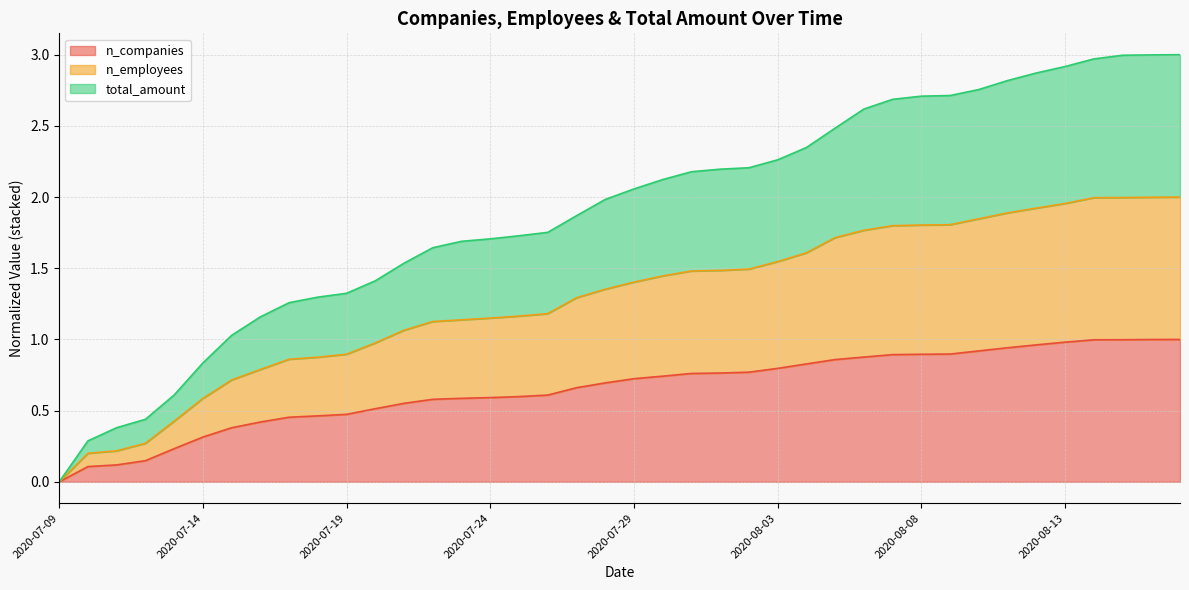

Which series has the largest range (max minus min)?

n_employees